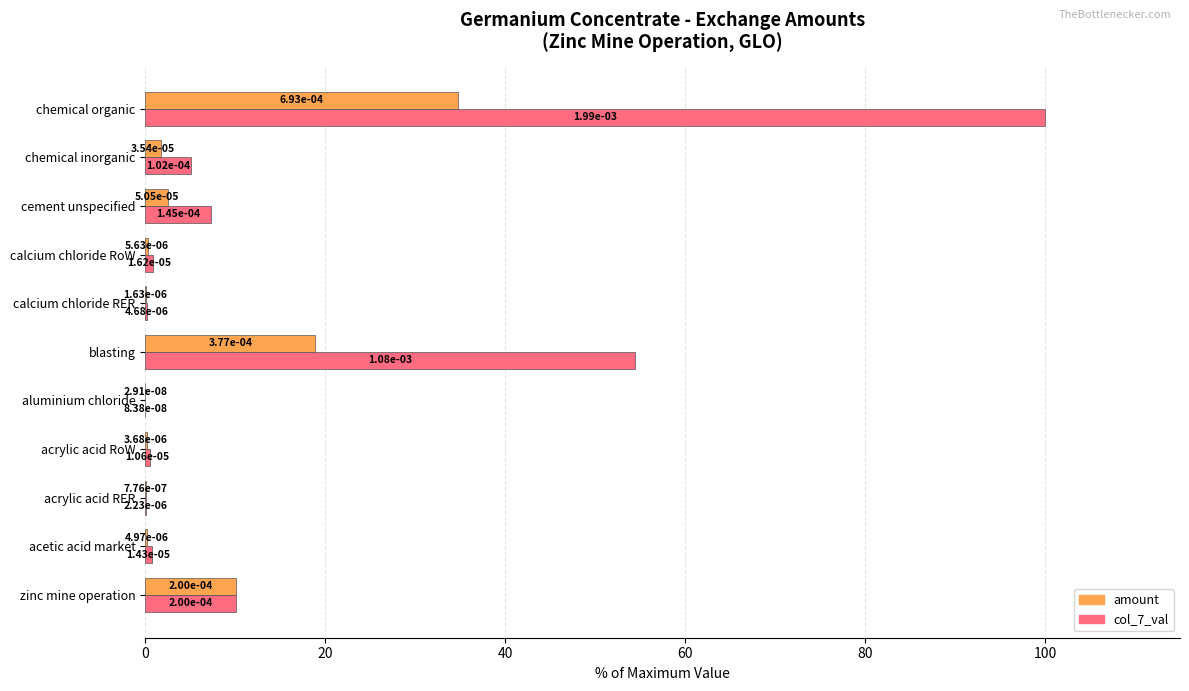

Which series has the widest spread of values?

col_7_val